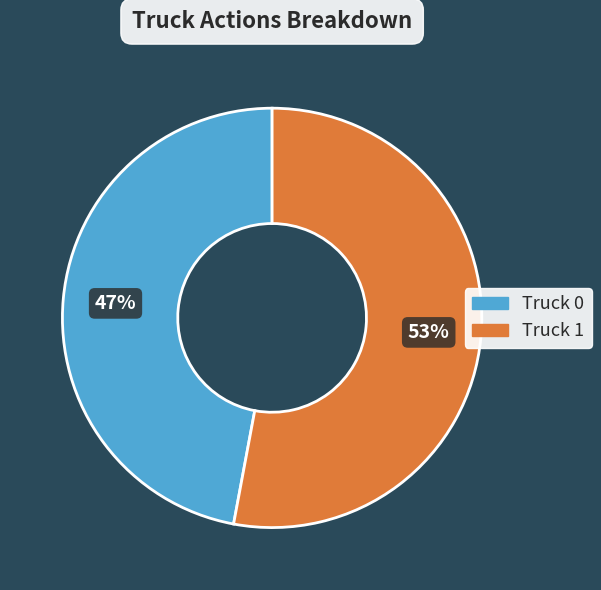

Does Truck 0 represent more than half of the total?

No